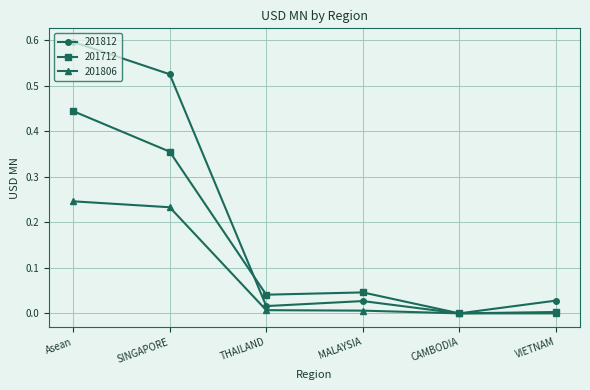

What is the label of the 6th point from the left?

VIETNAM